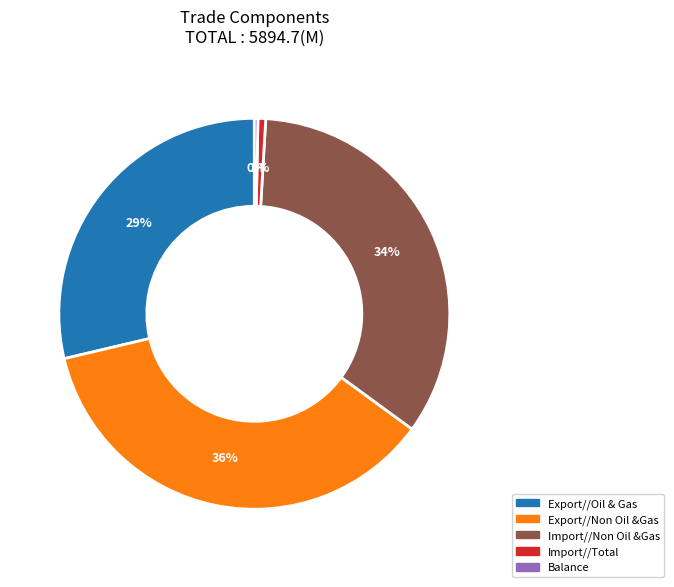

To the nearest percent, what is the difference between the largest and smallest slice percentages?

36%